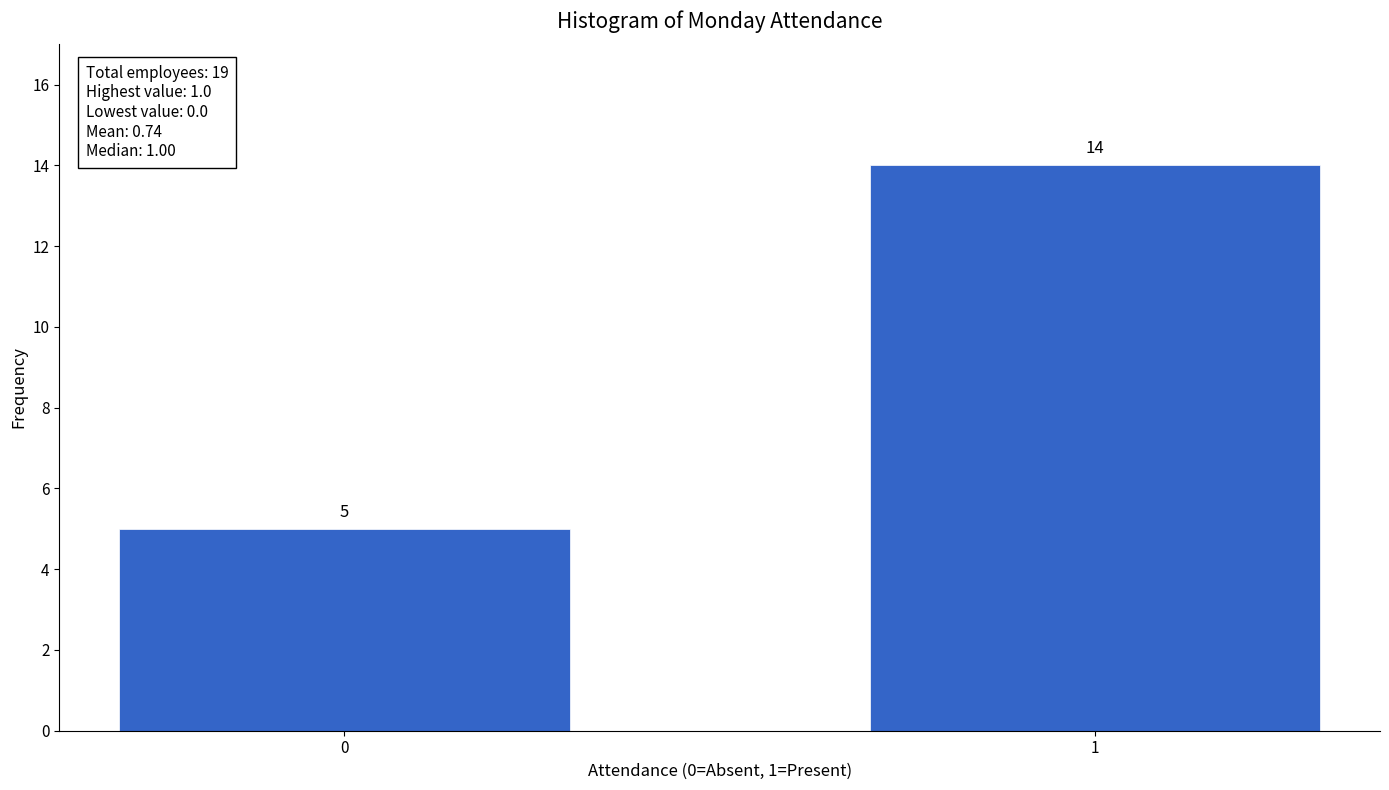

Reading right to left, extract all data points from this chart.

14	5